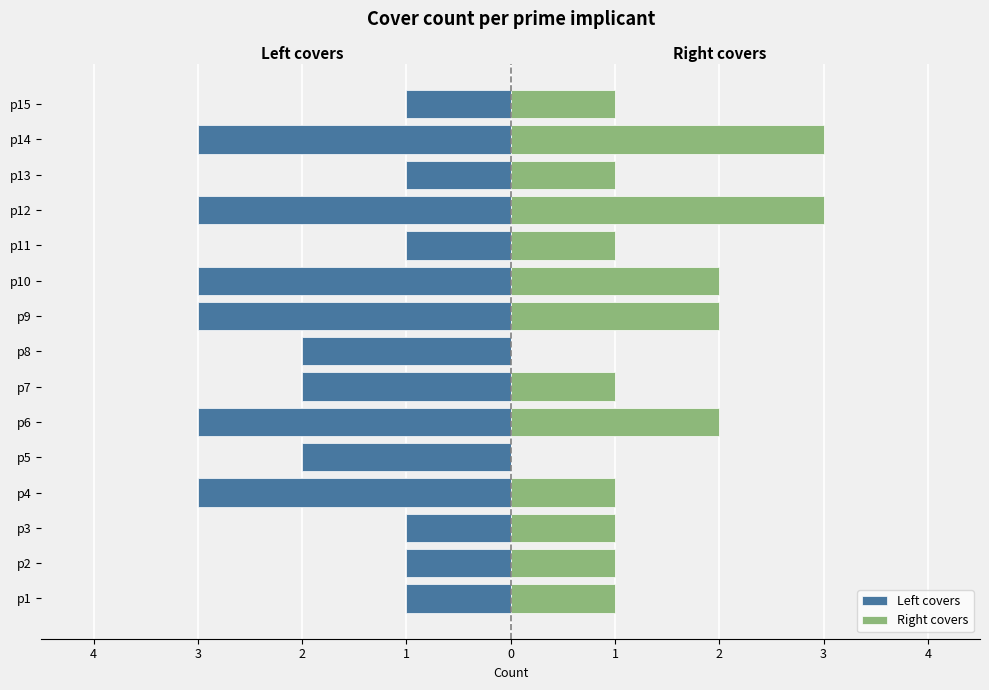

Rank the series at p14 from highest to lowest value.

Right covers, Left covers